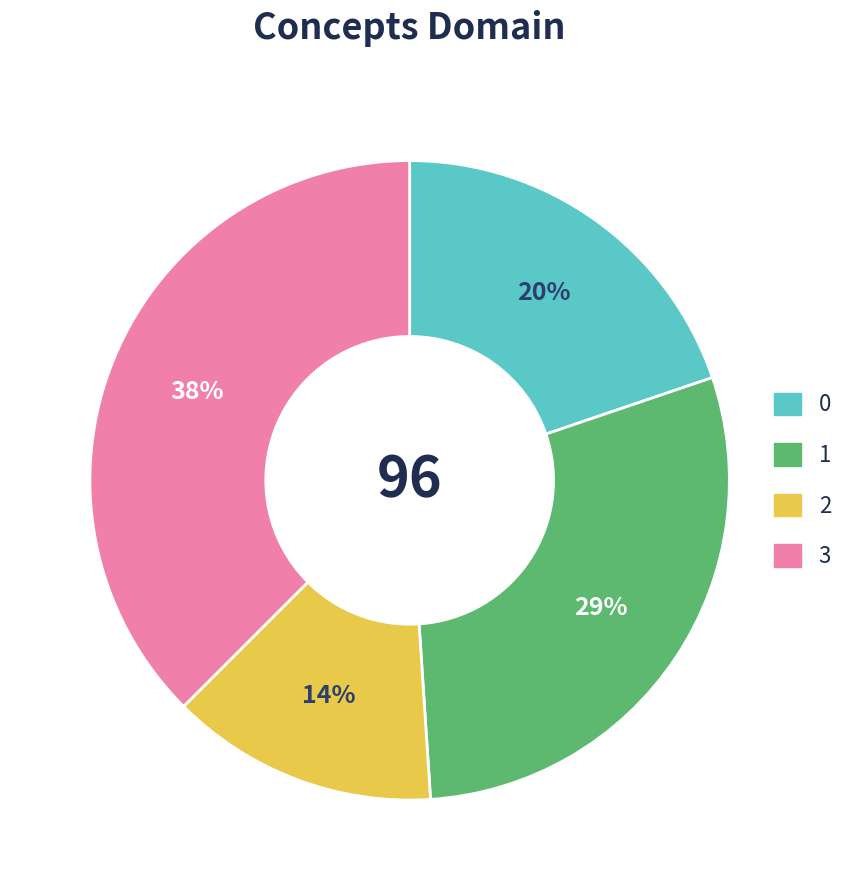

Which slice is the largest?

3